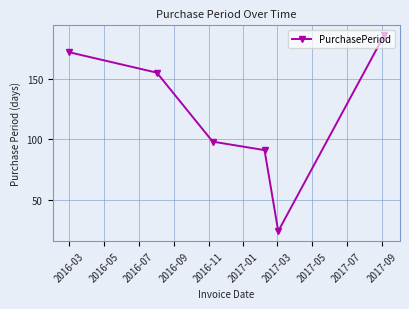

True or false: there are more than 0 points higher than both neighbors.

False